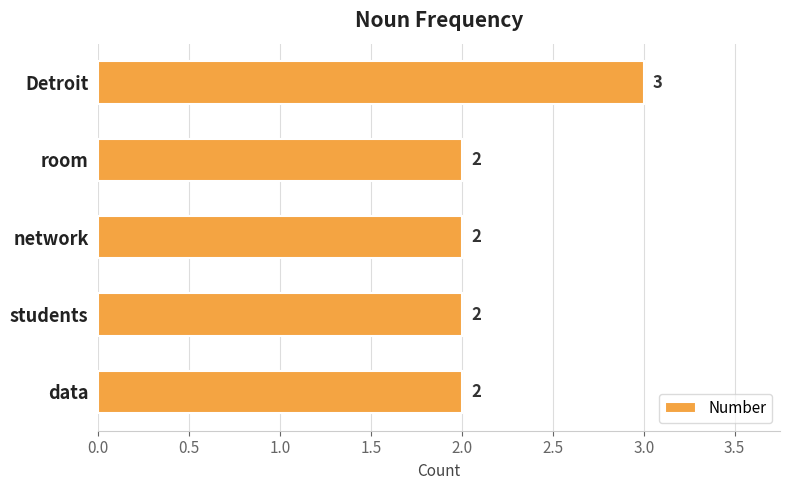

What is the average value?

2